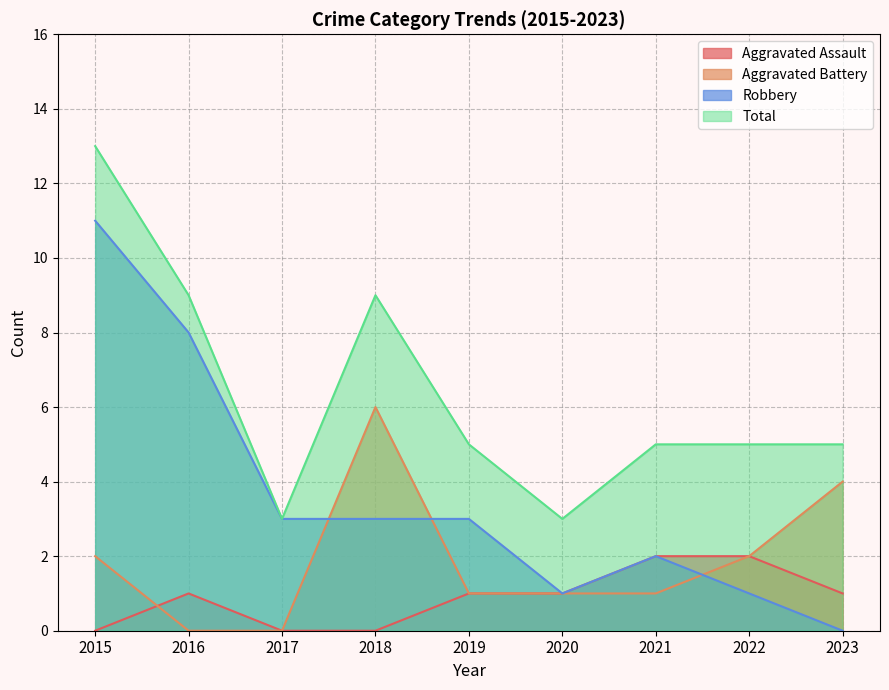

How many values in the Aggravated Assault series are below 1?

3